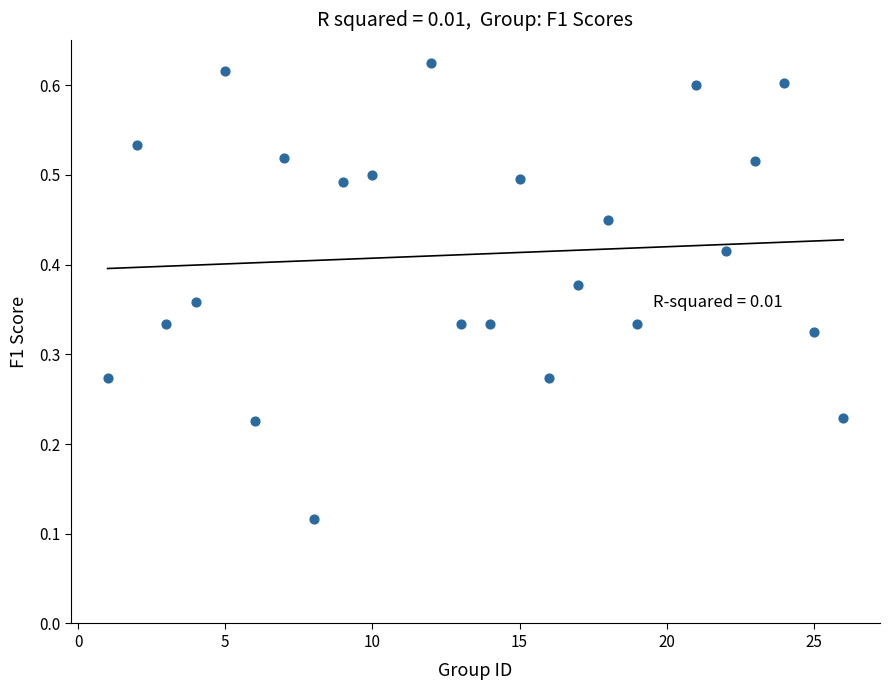

What is the range of X values (max minus min)?

25.0